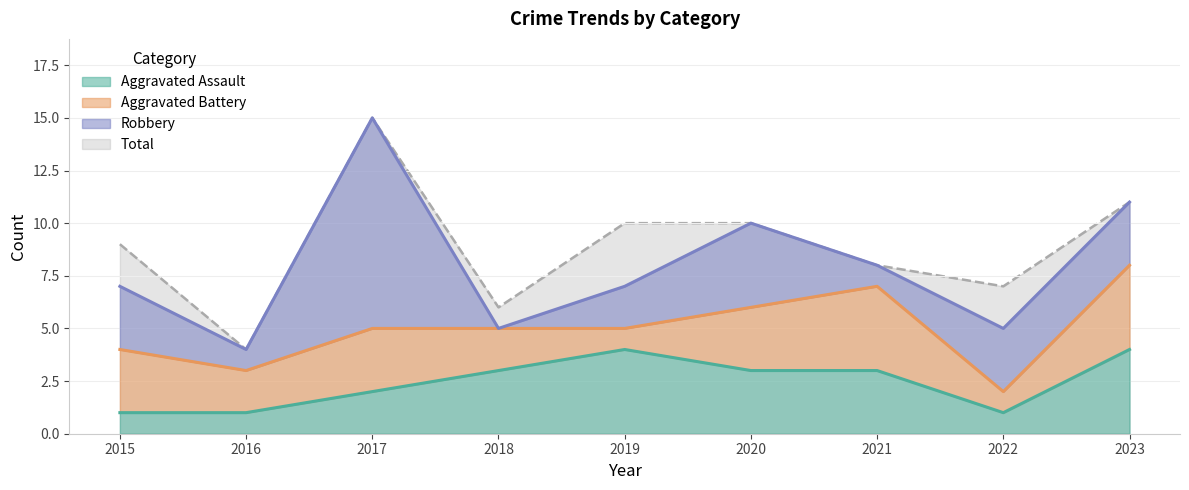

Between 2015 and 2020, which series saw the biggest shift?

Aggravated Assault